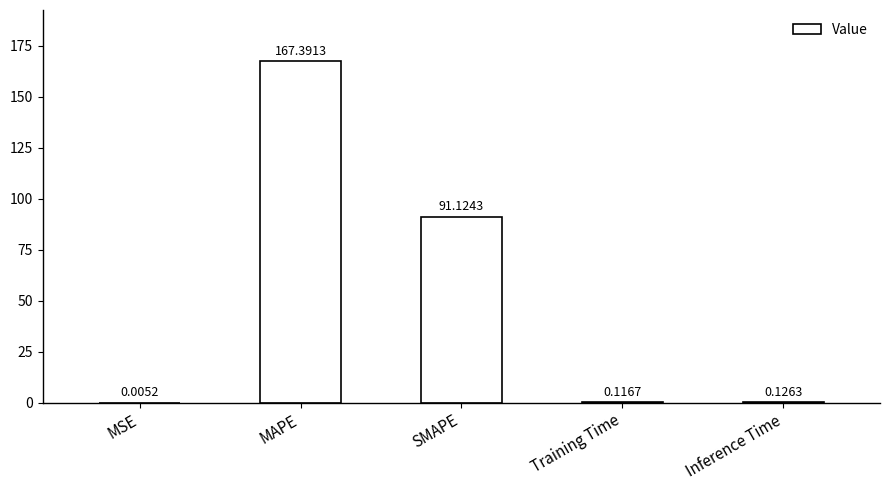

What is the greatest value displayed?

167.4